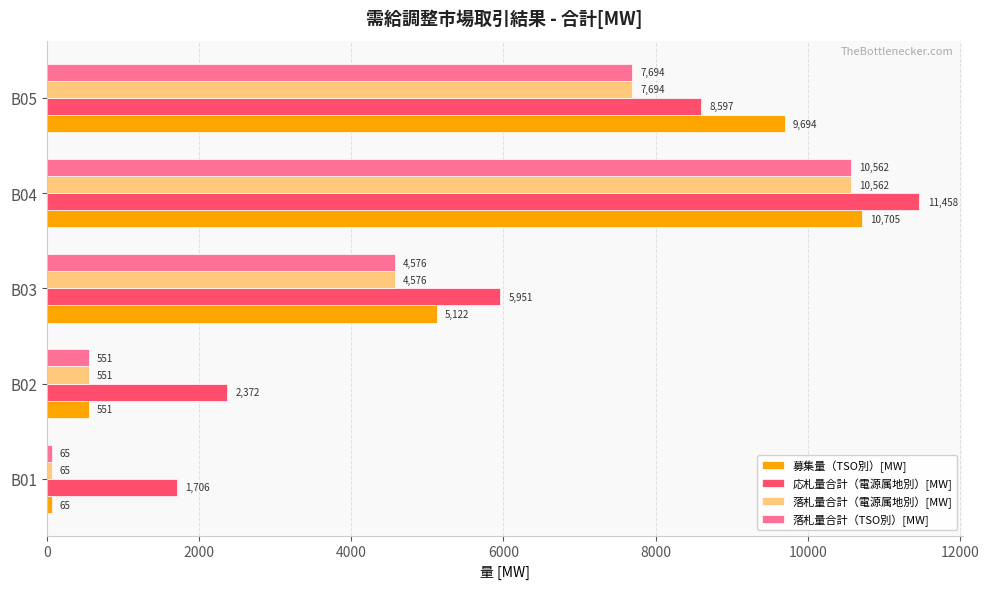

What is the difference between the second highest and second lowest values in the 落札量合計（TSO別）[MW] series?

7142.8